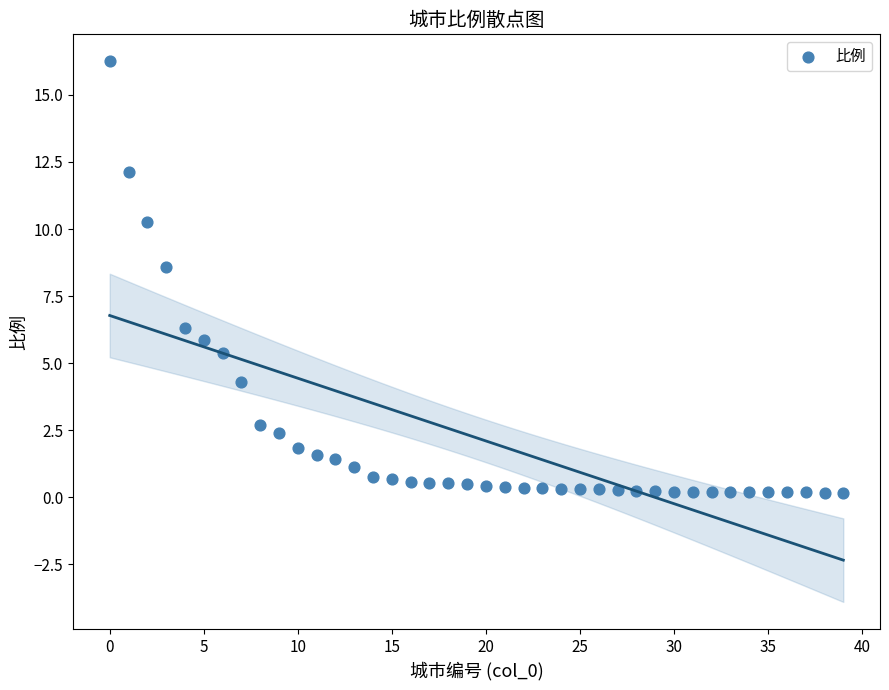

What is the range of Y values (max minus min)?

16.1